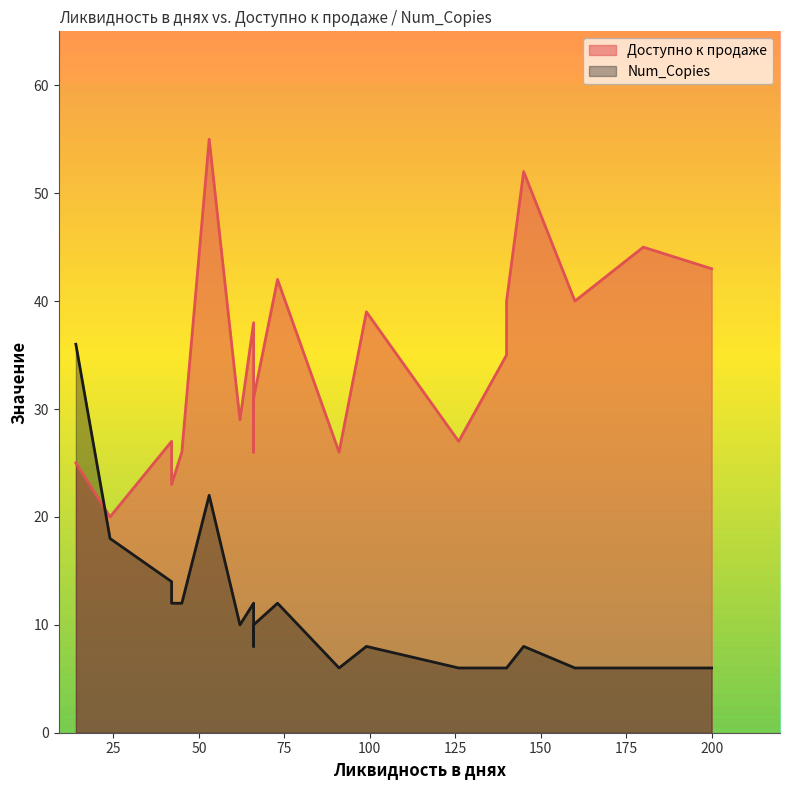

True or false: Num_Copies has a value of 6 at 140.

True